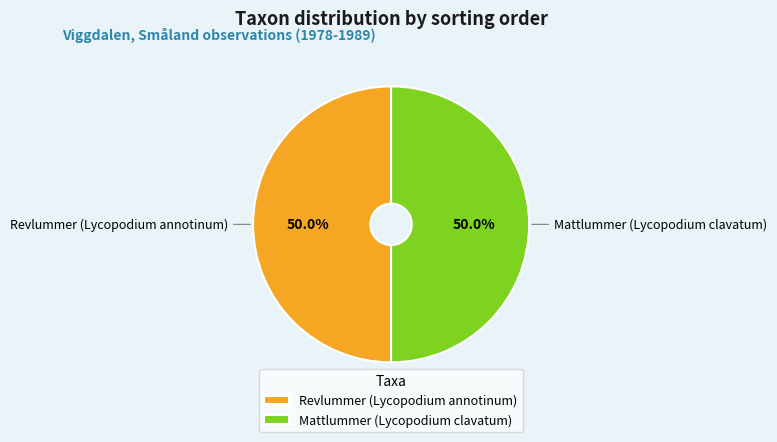

Combined, what portion of the pie is Mattlummer (Lycopodium clavatum) and Revlummer (Lycopodium annotinum)?

100.0%